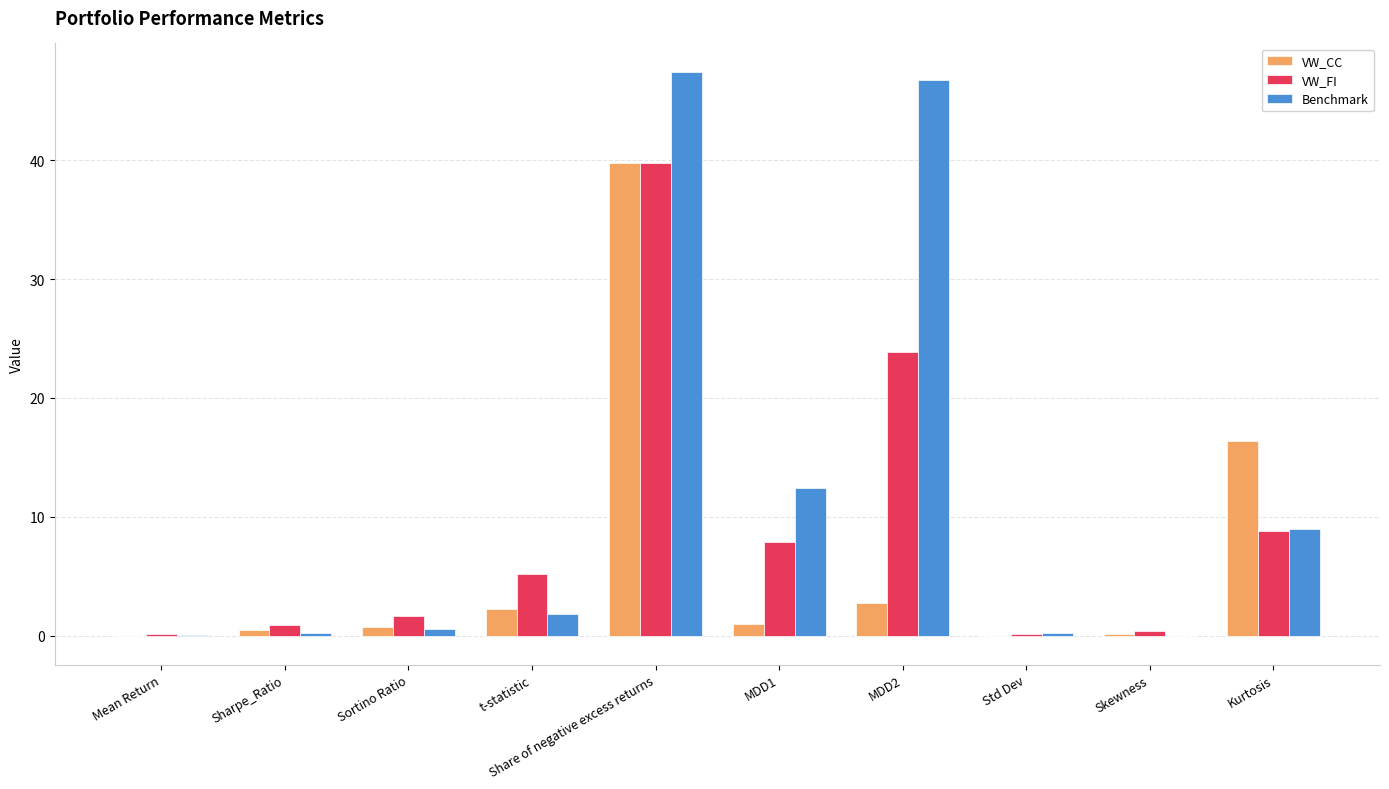

Which category has the highest value in the VW_CC series?

Share of negative excess returns